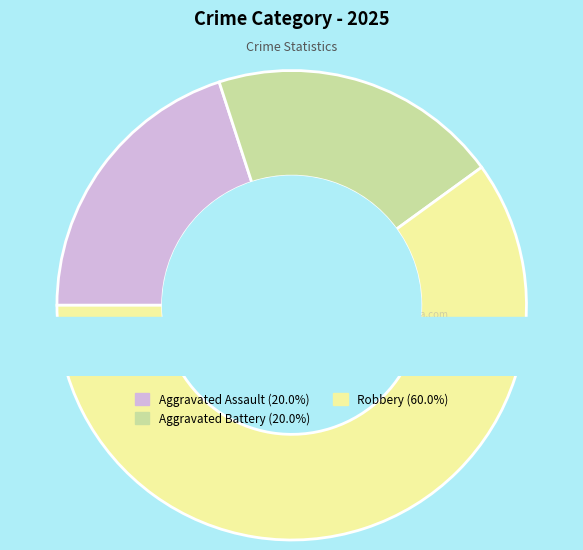

Does Robbery account for over 50% of the chart?

Yes